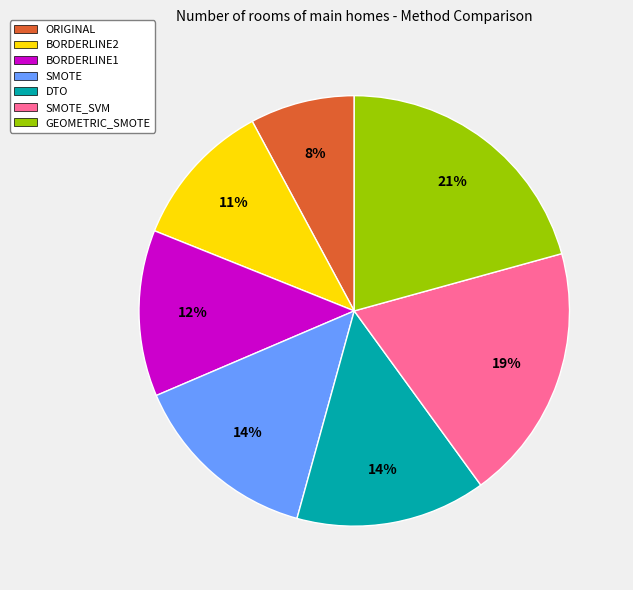

Approximately how many times larger is the value at BORDERLINE1 compared to GEOMETRIC_SMOTE?

0.6